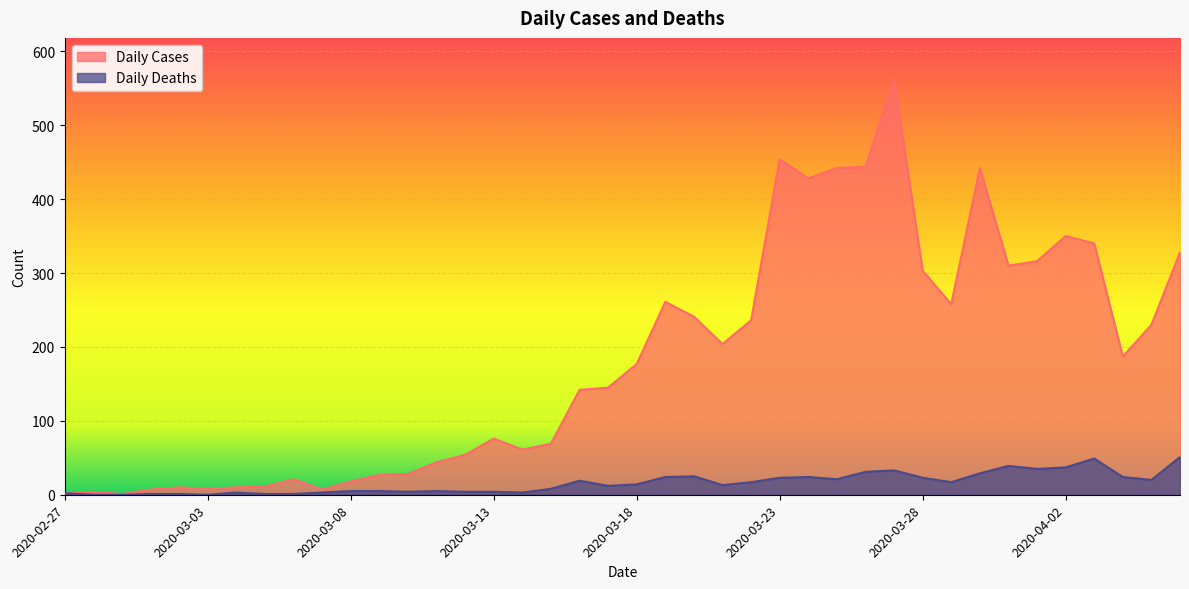

In Daily Cases, how many points are lower than both neighbors (excluding endpoints)?

9